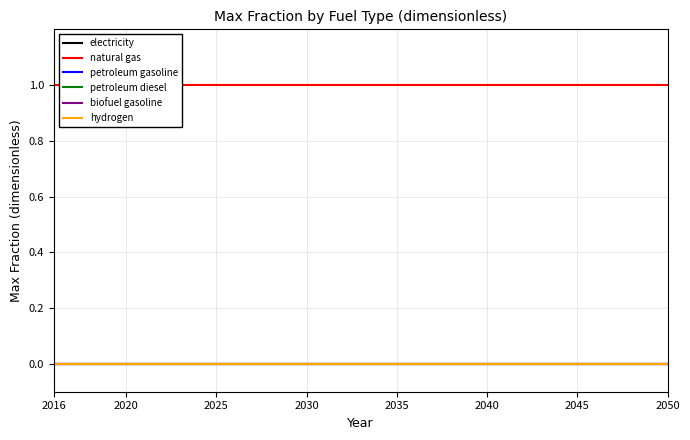

At which category does the chart reach its peak across all series?

2016